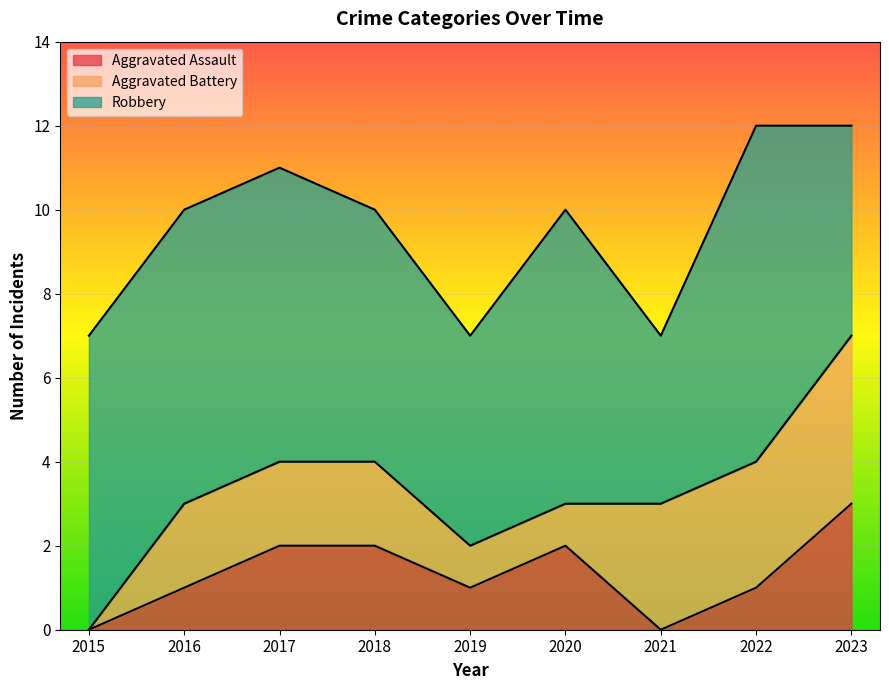

At which label does Aggravated Assault reach its minimum?

2015